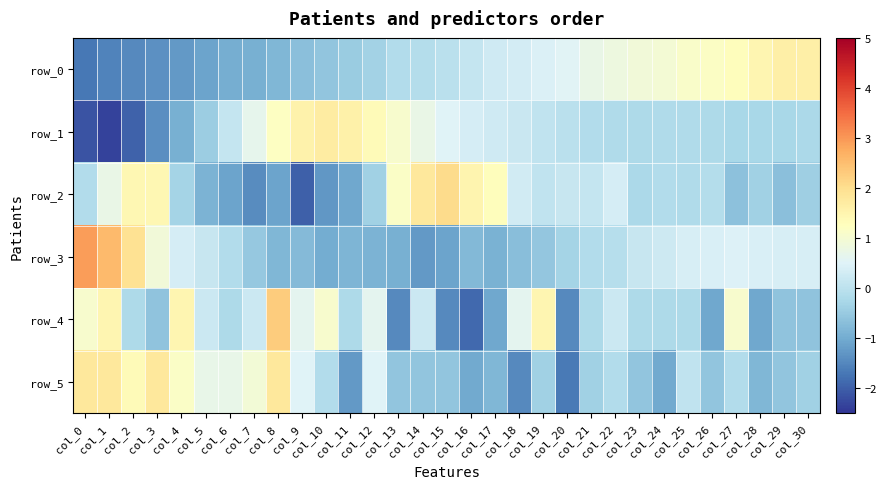

How many values in row_1 are above zero?

14